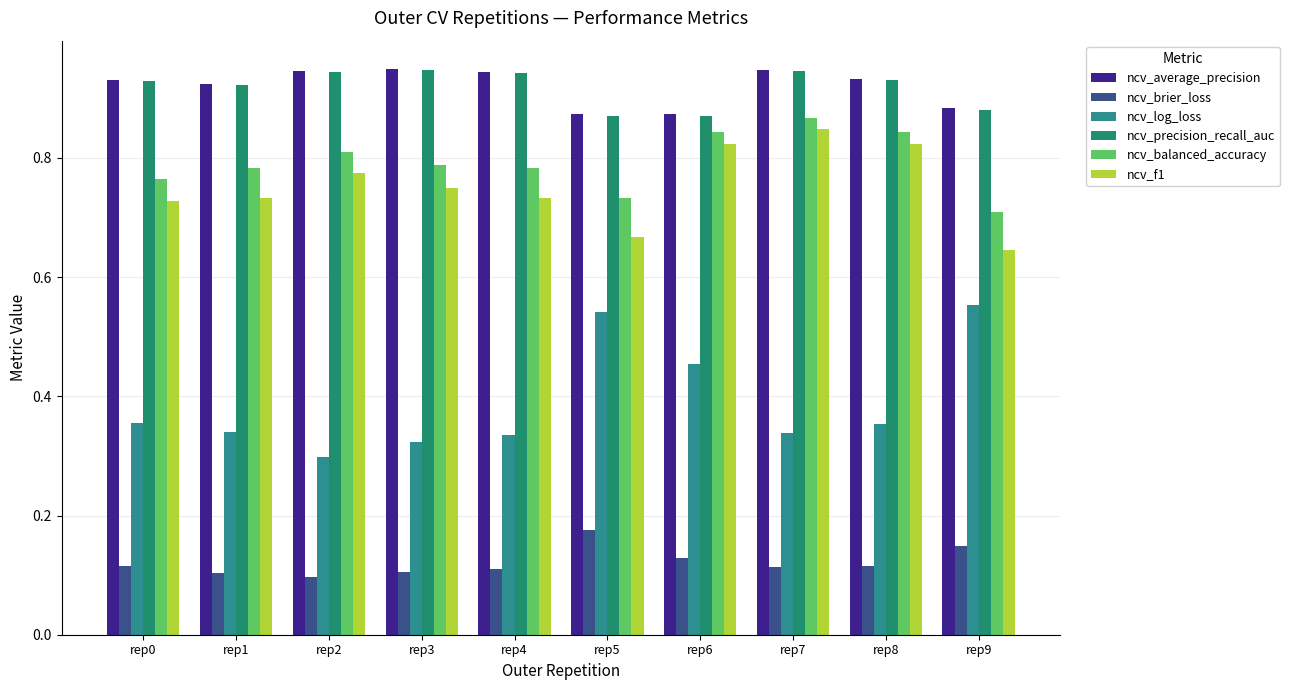

What is the sum of the ncv_precision_recall_auc values at rep3 and rep6?

1.8